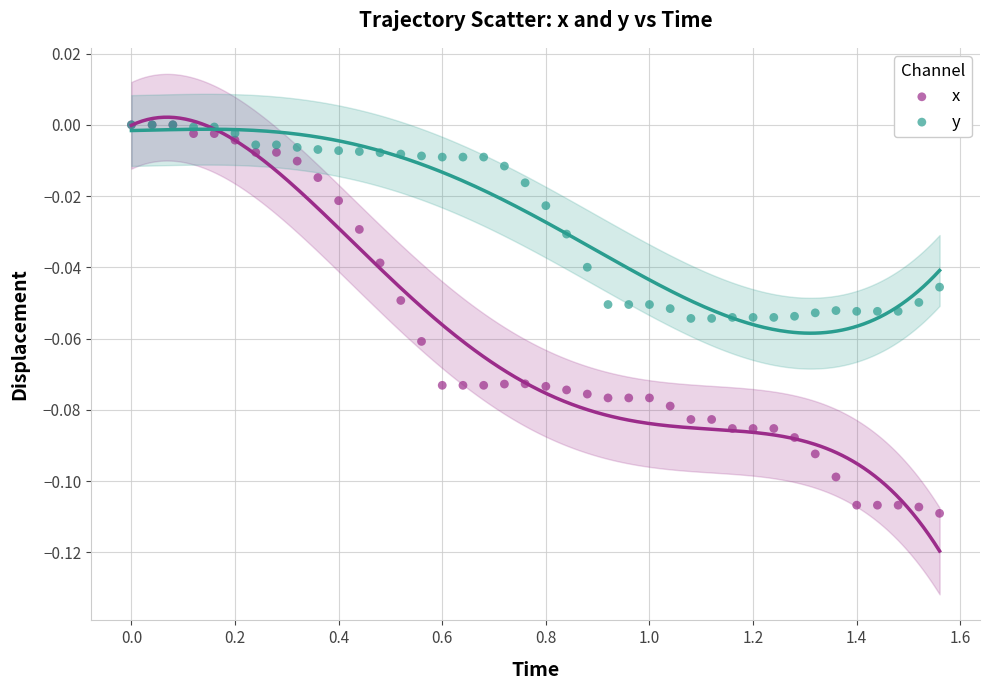

What are all the series names shown in the legend?

x, y